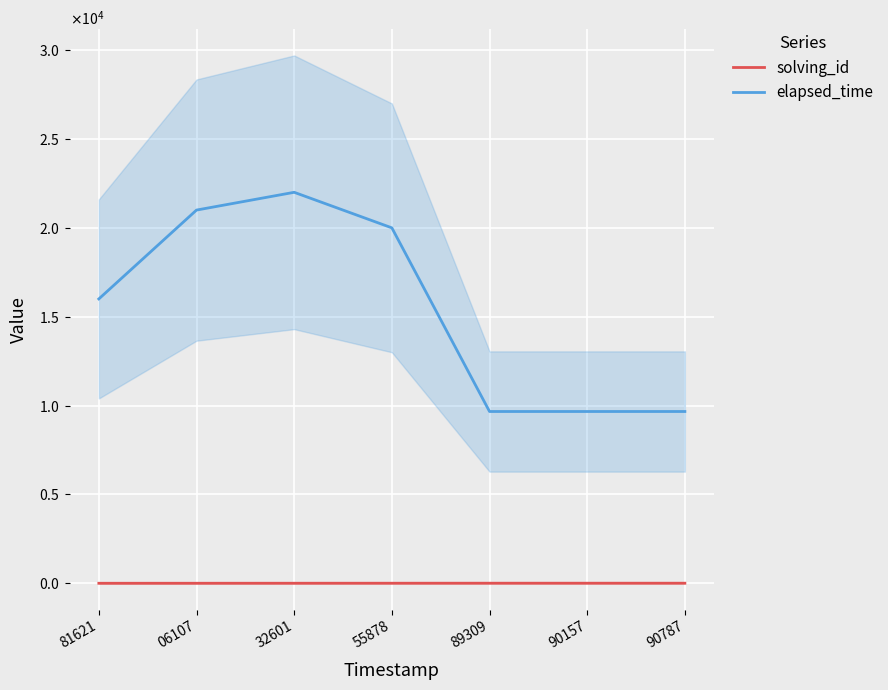

Rank the series at 06107 from highest to lowest value.

elapsed_time, solving_id